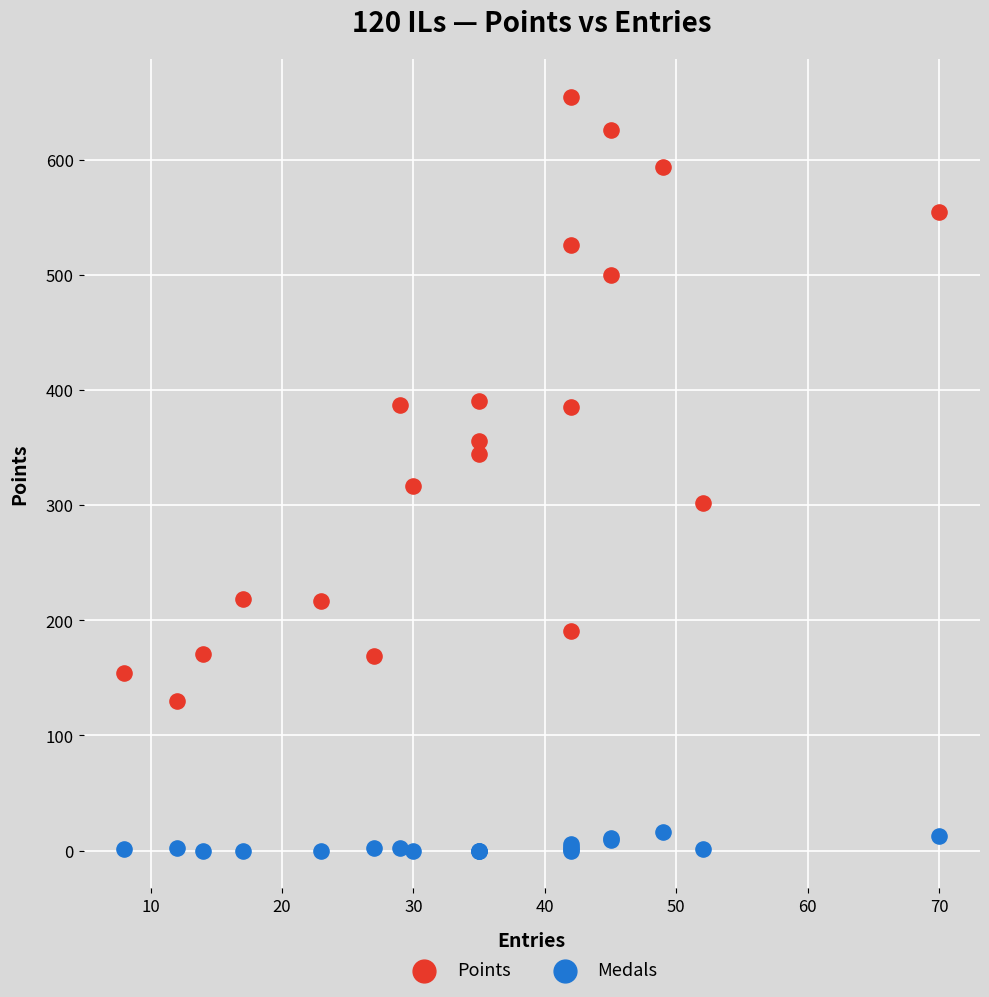

Which series contains the lowest Y value?

Medals